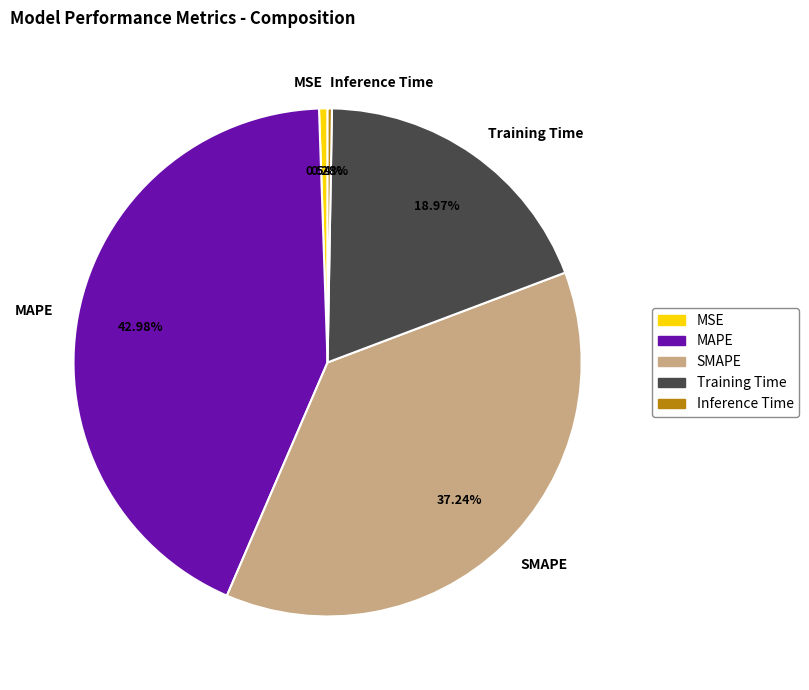

Between MSE and Training Time, which is larger?

Training Time